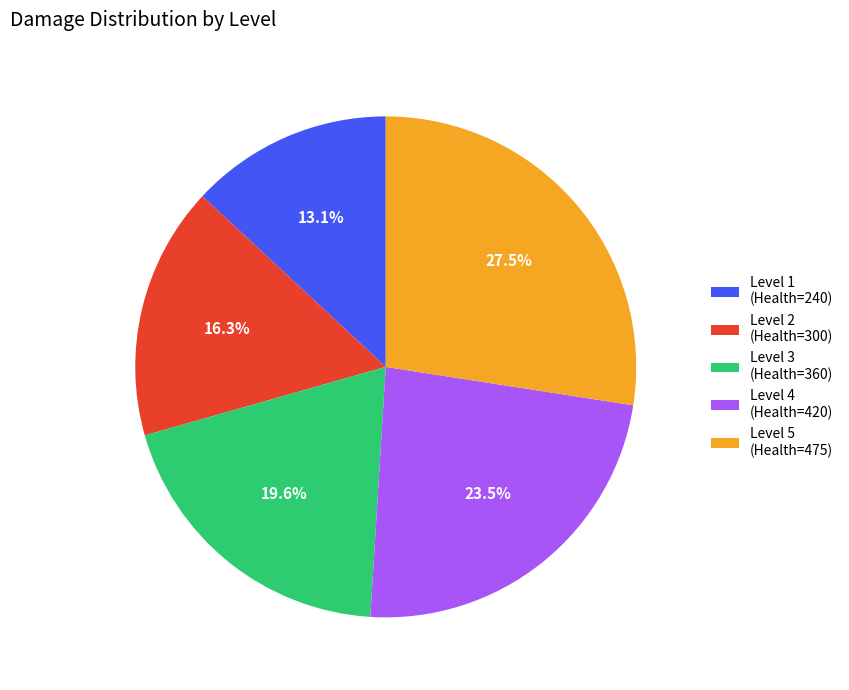

Does Level 5 (Health=475) represent more than half of the total?

No